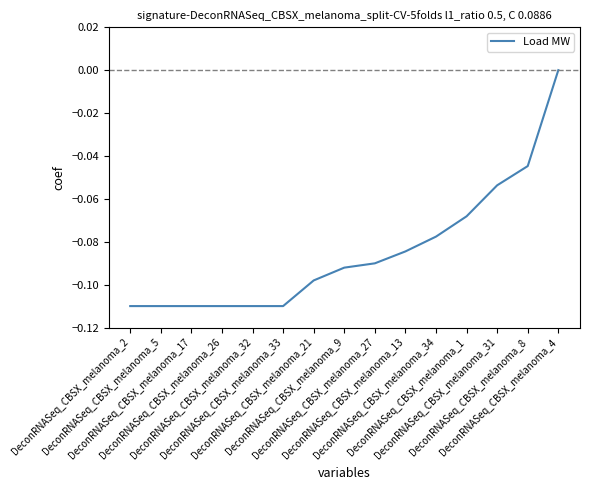

Which label corresponds to the smallest value in the chart?

DeconRNASeq_CBSX_melanoma_2